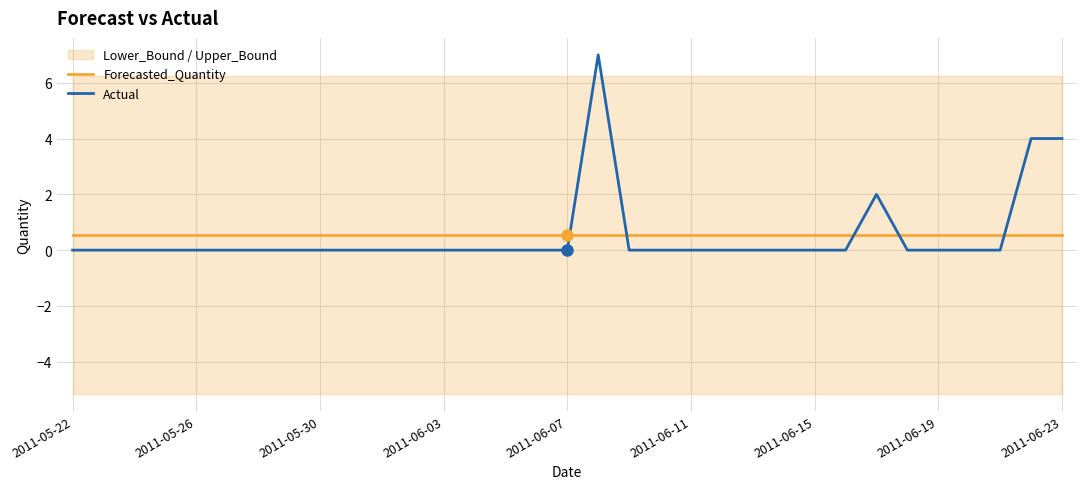

Is the value of Forecasted_Quantity at 22 greater than the value of Actual at 10?

Yes